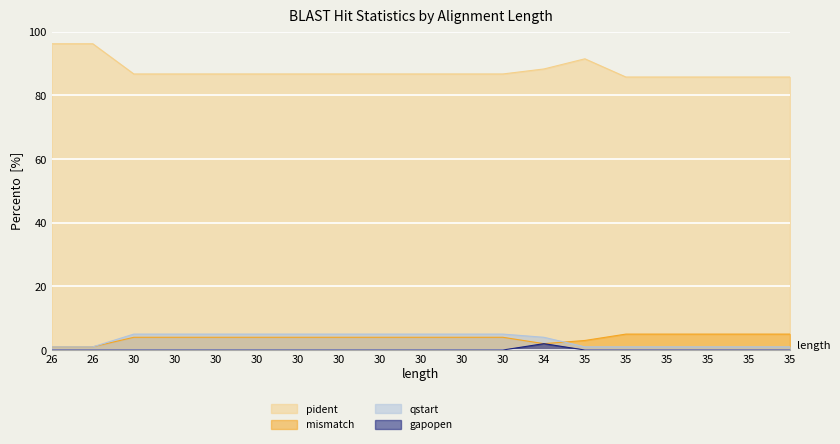

What is the total value across all series at 30?

95.7